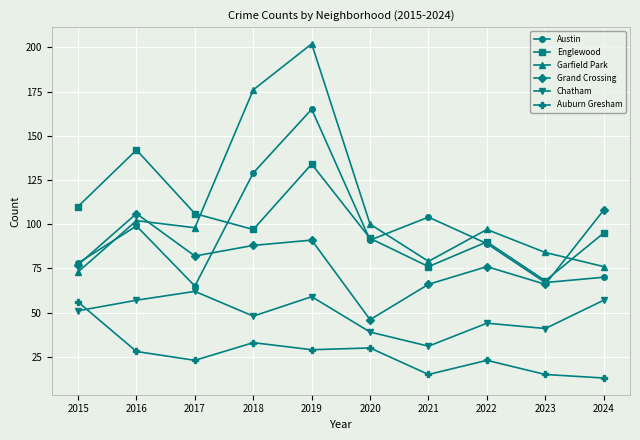

True or false: Grand Crossing and Auburn Gresham cross at least once.

False